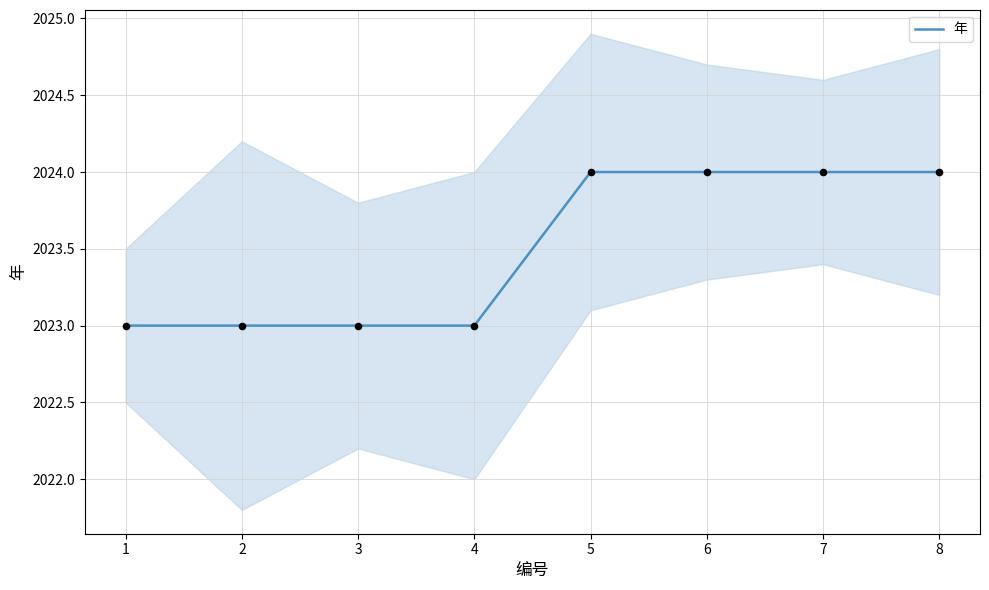

What is the ratio of the value at 7 to the value at 1?

1.0